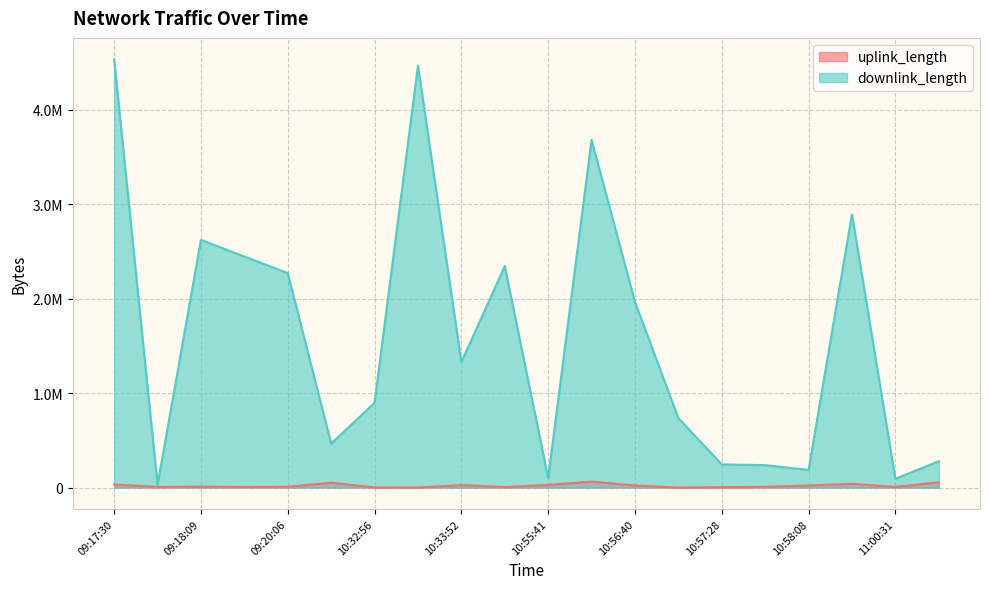

What is the sum of the uplink_length values at 11:00:31 and 10:56:40?

28349